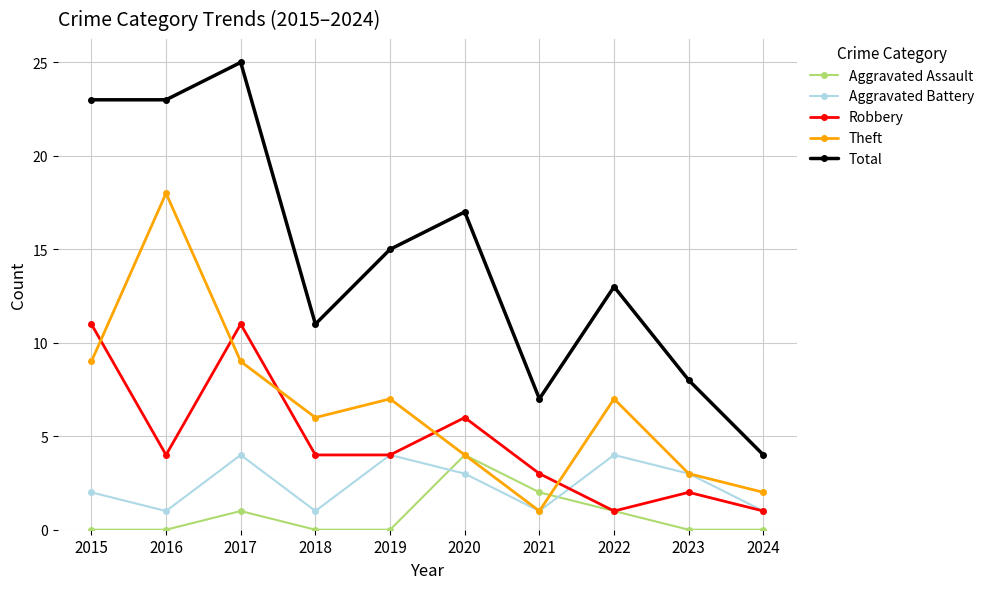

The Aggravated Assault series shows -2 at 2019. True or false?

False